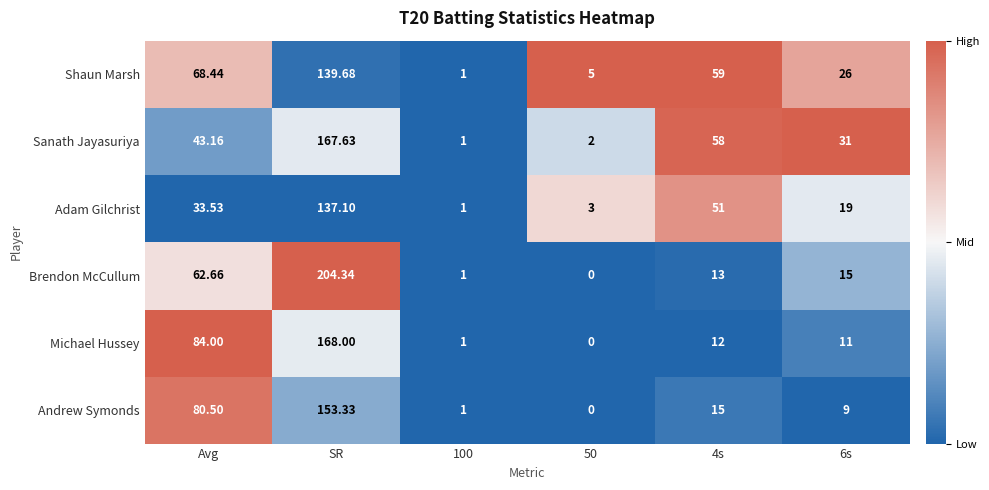

Which series changed the most between Avg and 100?

Michael Hussey